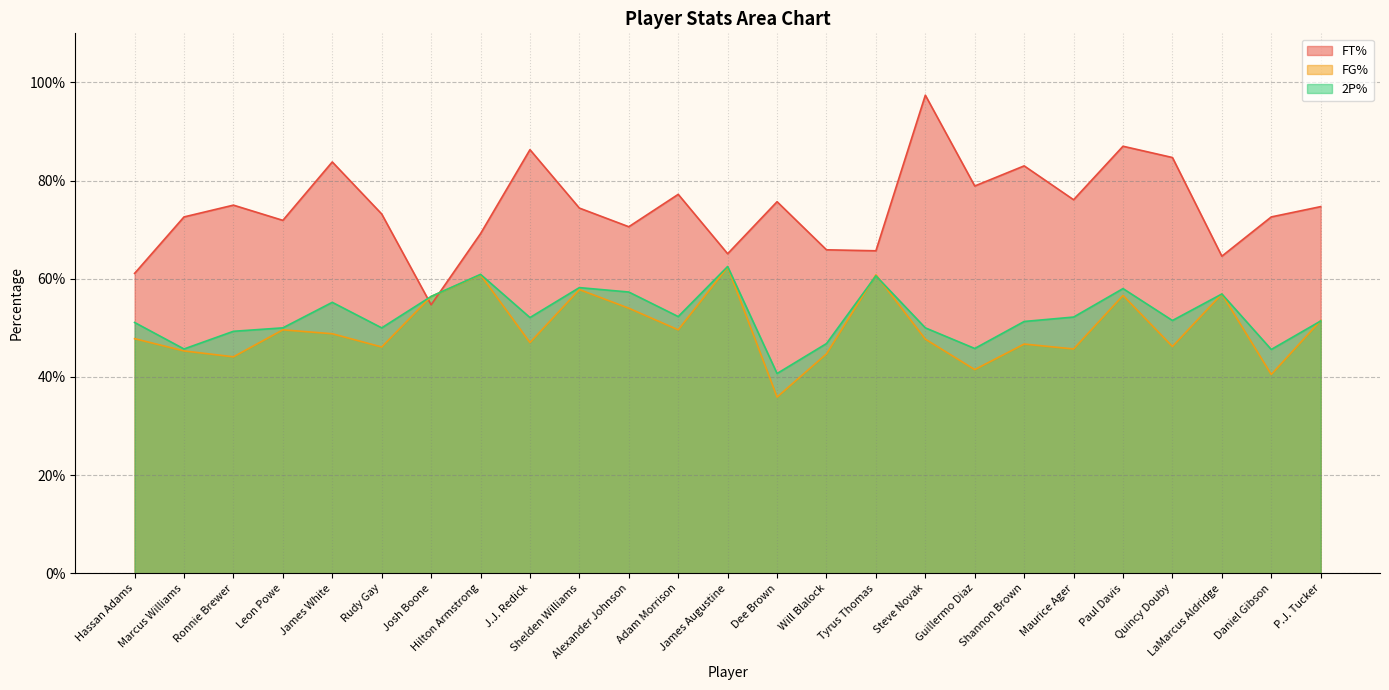

How many lines are shown in the chart?

3